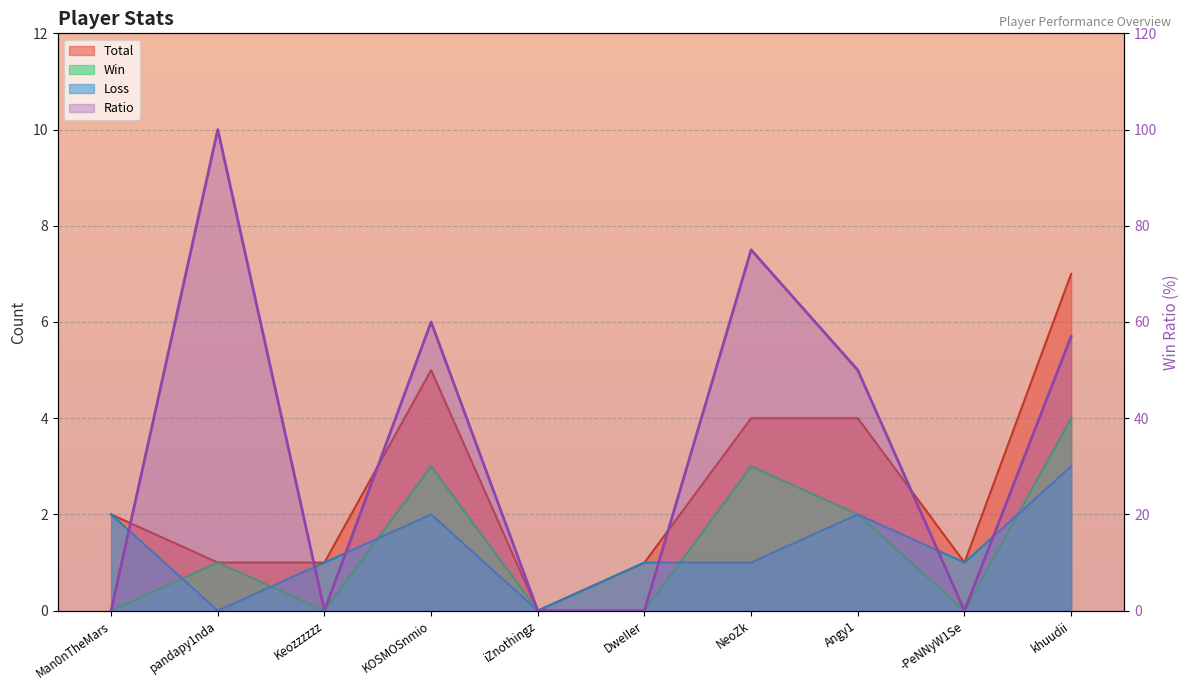

Reading right to left, what are all the values shown in this chart?

Total: 7	1	4	4	1	0	5	1	1	2
Win: 4	0	2	3	0	0	3	0	1	0
Loss: 3	1	2	1	1	0	2	1	0	2
Ratio: 57	0	50	75	0	0	60	0	100	0